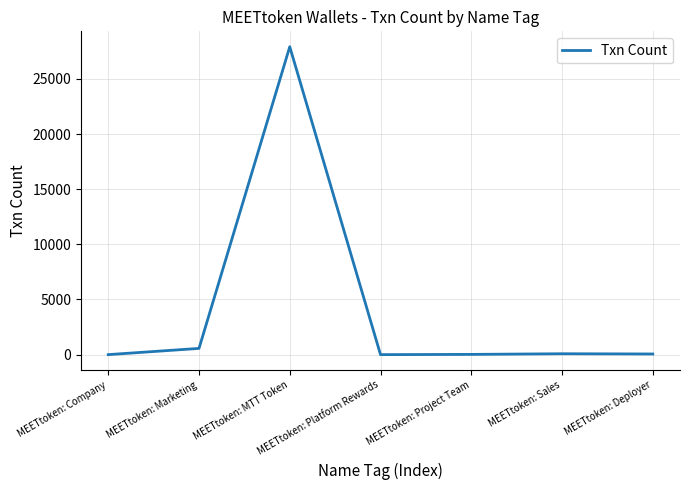

How many lines are shown in the chart?

1